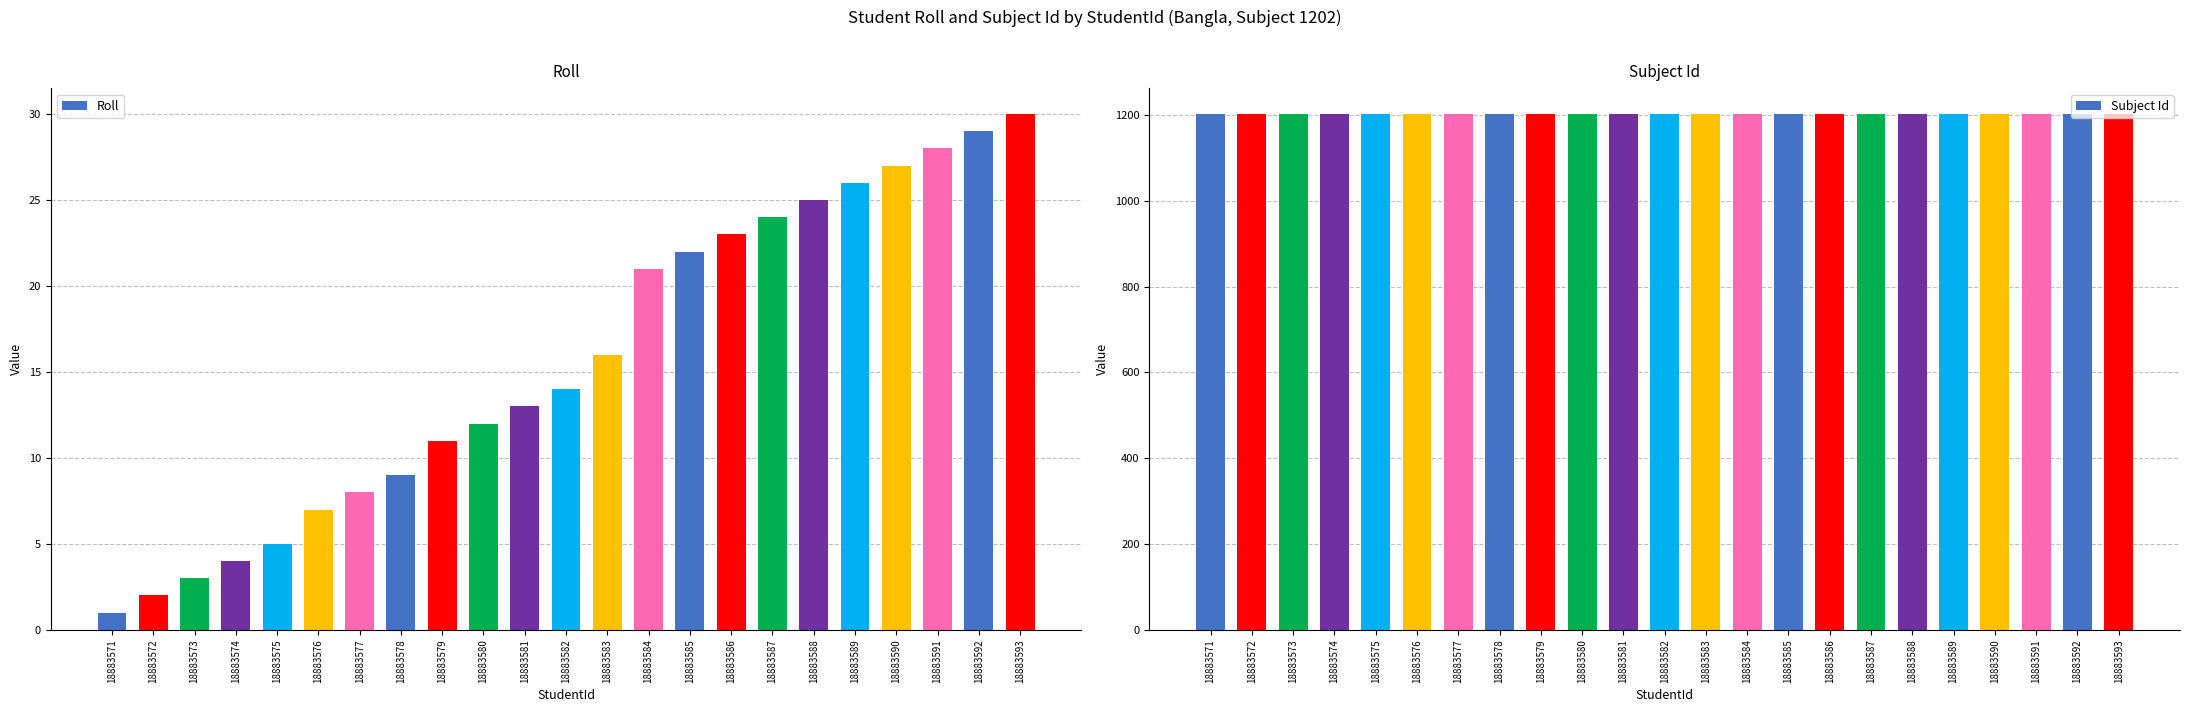

Which series has the largest total across all categories?

Subject Id